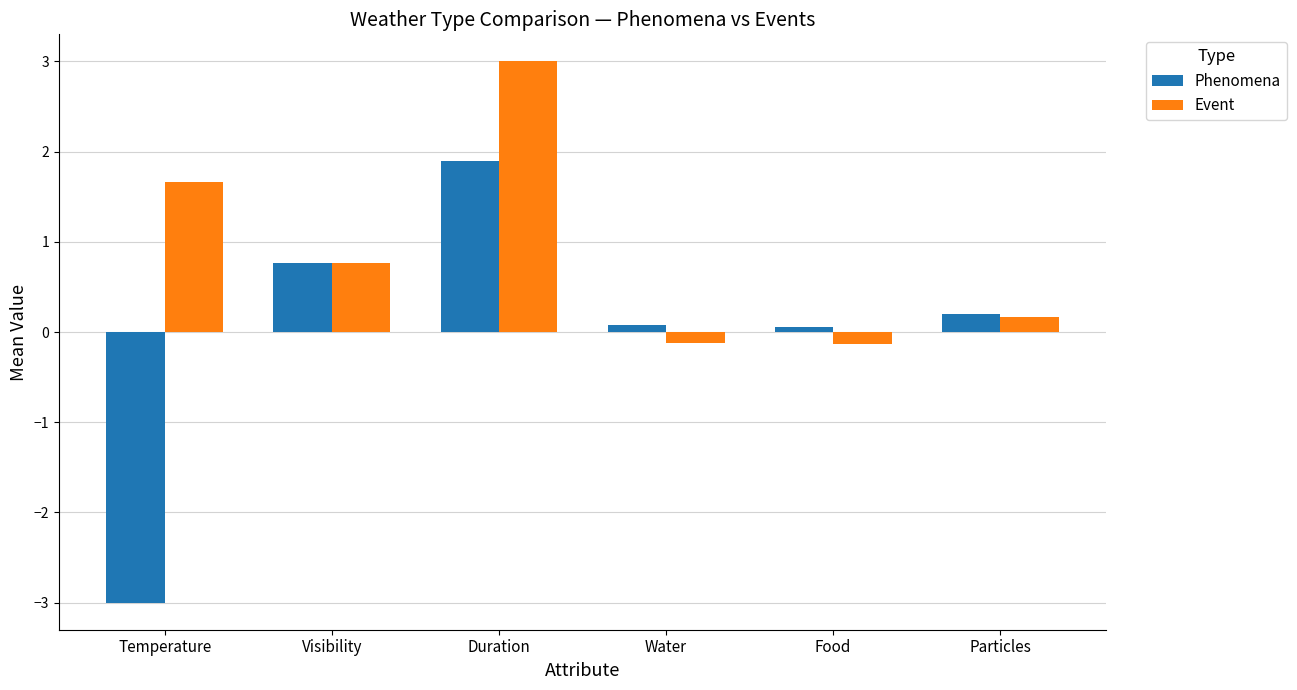

What is the minimum value for Event?

-0.1